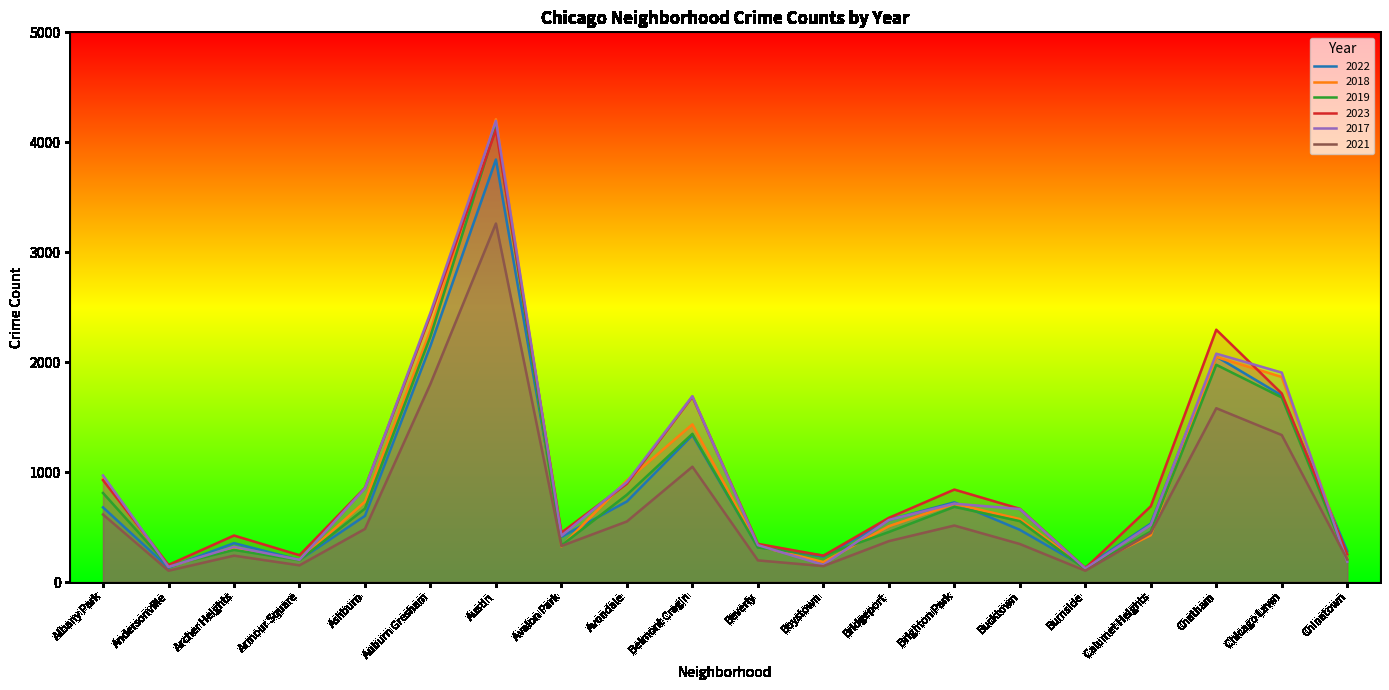

What is the total value across all series at Austin?

23764